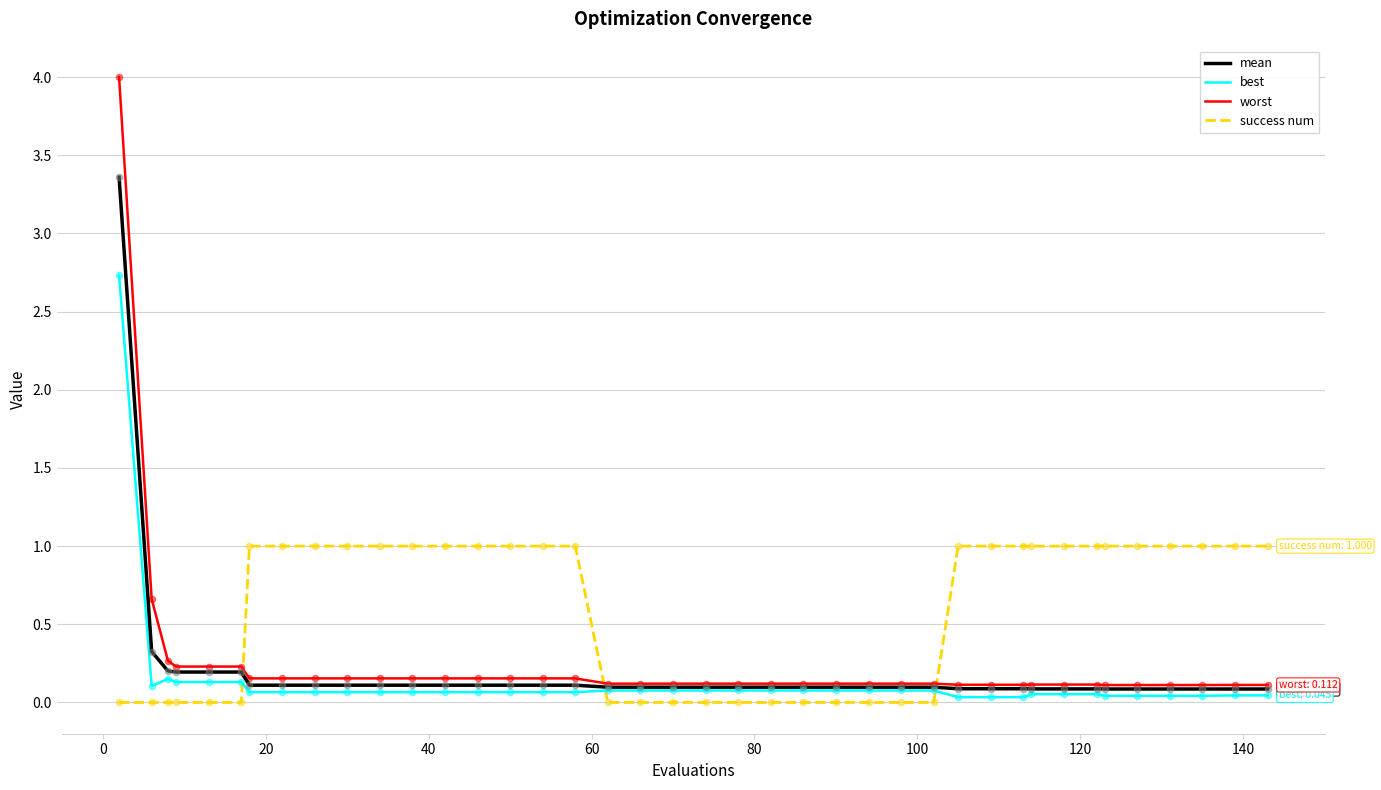

Which series has the largest range (max minus min)?

worst